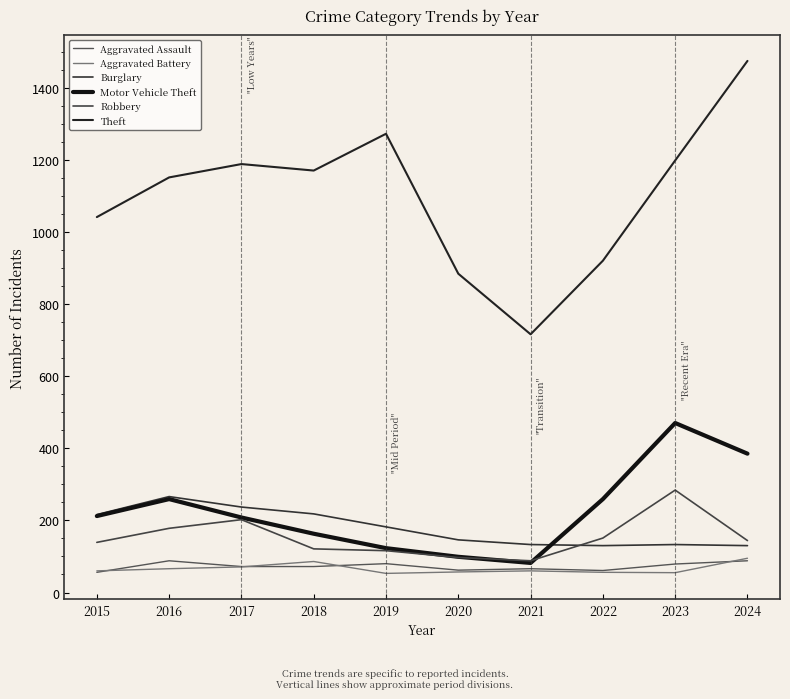

Does the chart have visible grid lines?

No